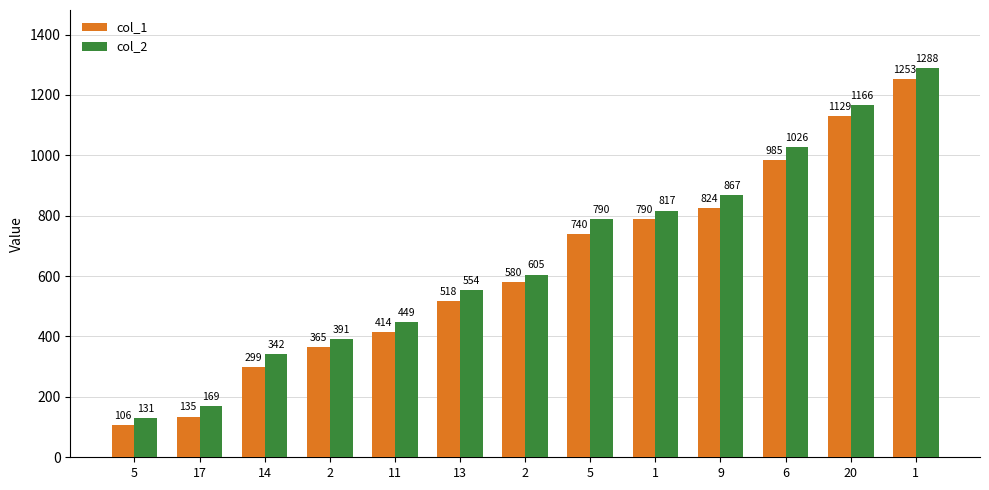

How many values in the col_2 series are below 605?

6